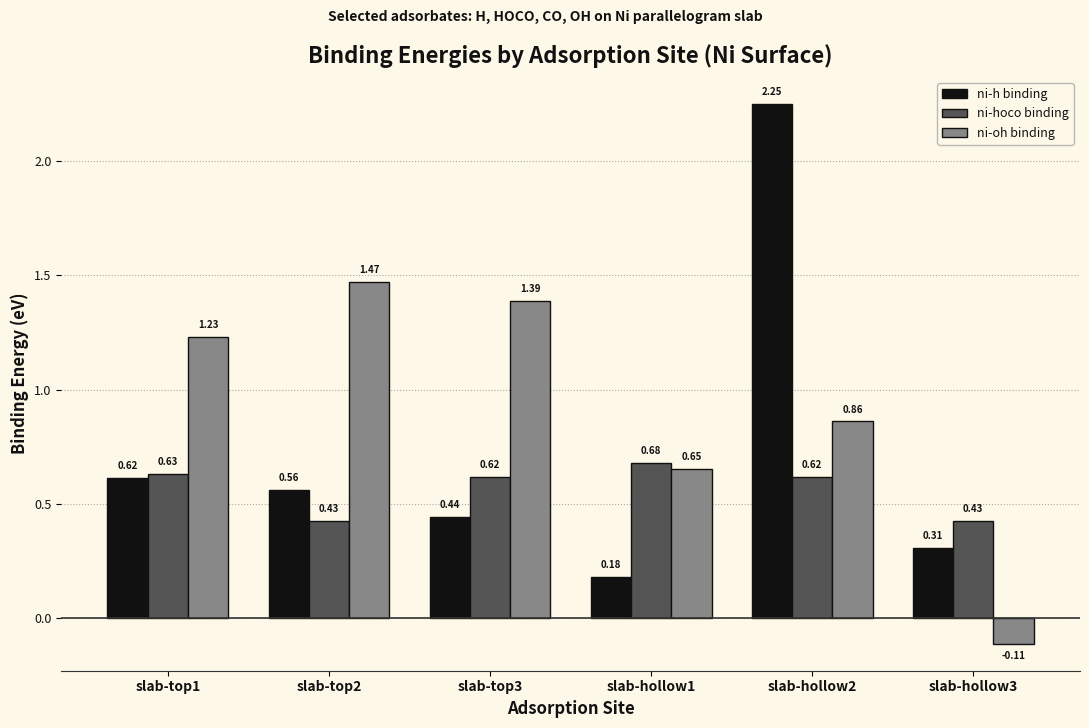

Rank the series at slab-top1 from lowest to highest value.

ni-h binding, ni-hoco binding, ni-oh binding